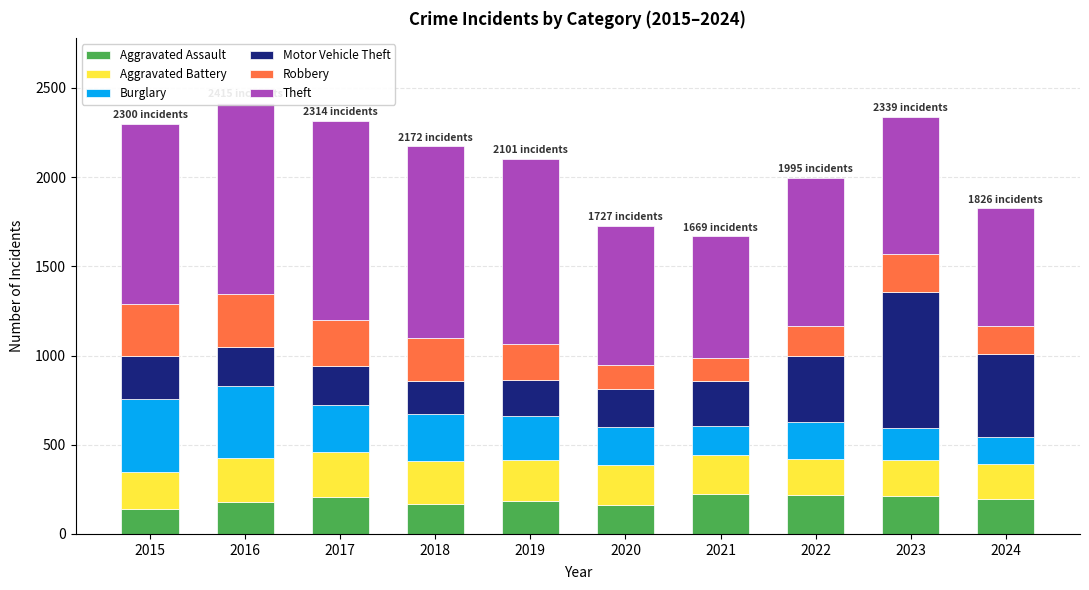

What are all the series names shown in the legend?

Aggravated Assault, Aggravated Battery, Burglary, Motor Vehicle Theft, Robbery, Theft